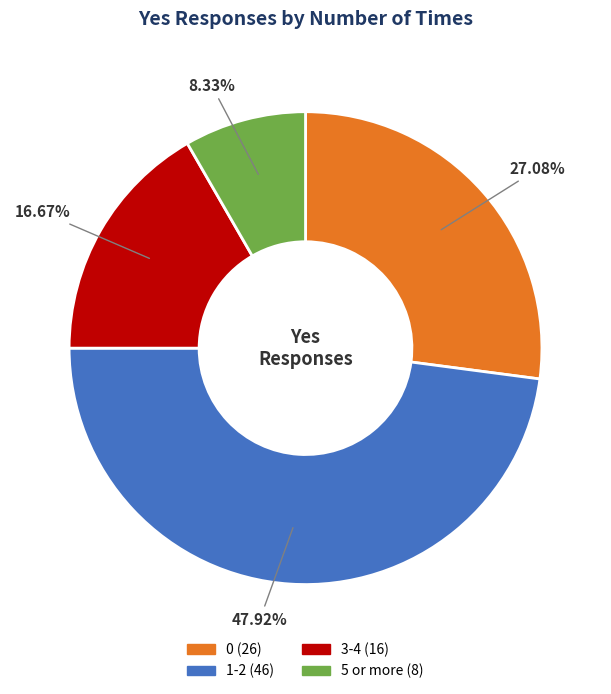

What is the ratio of the value at 3-4 to the value at 5 or more?

2.0